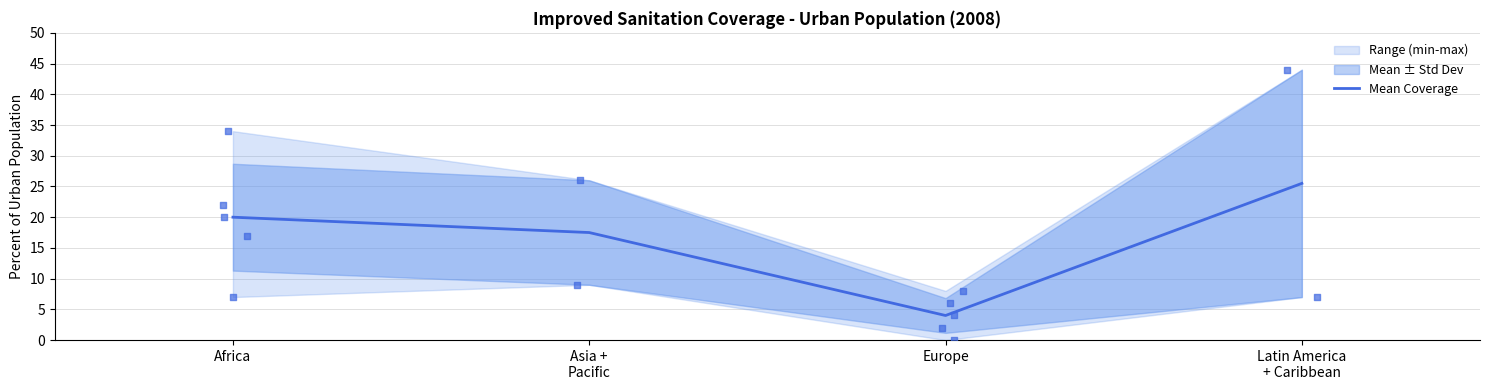

What is the change in value from Africa to Latin America
+ Caribbean?

+5.5